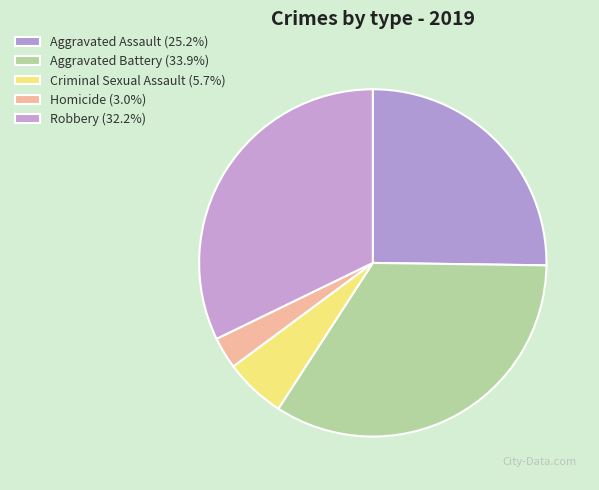

Is it true that Criminal Sexual Assault is 15% of the pie?

False